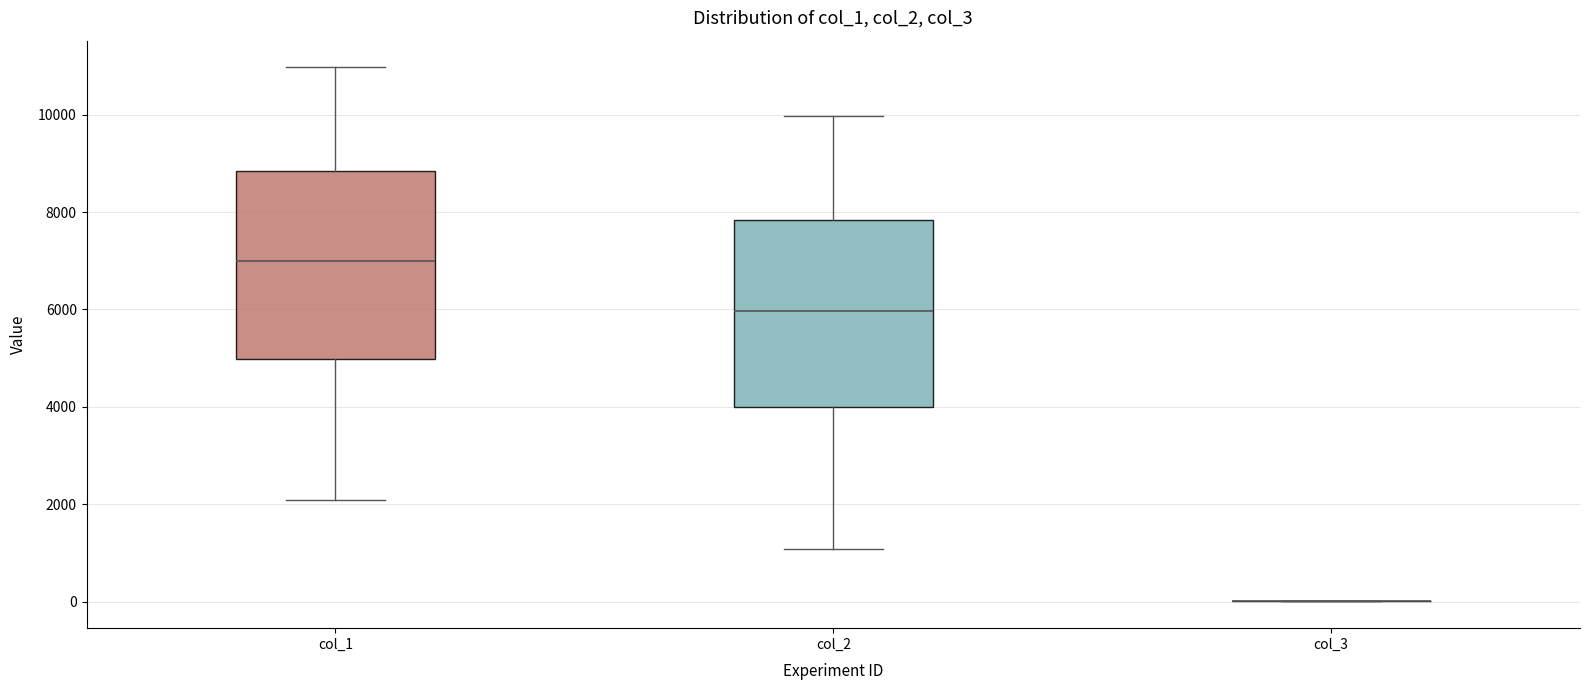

Reading left to right, read every box against the y-axis: the position of its median line, the range the box covers, and the ends of its whiskers. The values are not printed on the chart, so give them approximately, as read against the axis.

col_1: median 7000, box 5000 to 8800, whiskers 2000 to 11000
col_2: median 6000, box 4000 to 7800, whiskers 1000 to 10000
col_3: box collapsed to a line at 0, whiskers 0 to 0